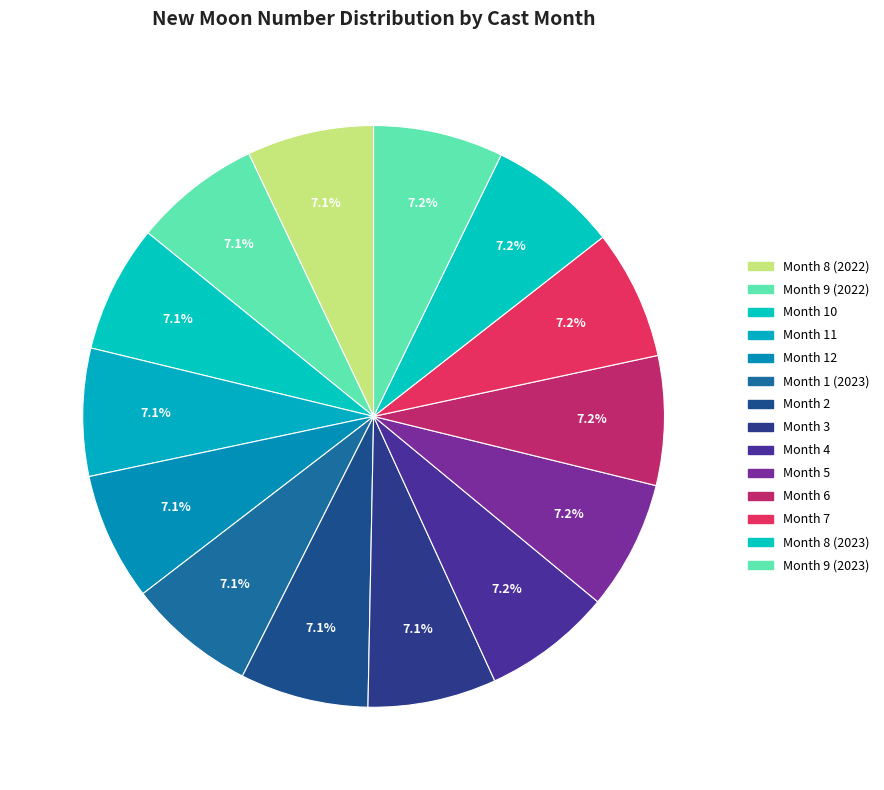

To the nearest percent, what percentage of the pie is Month 11?

7%